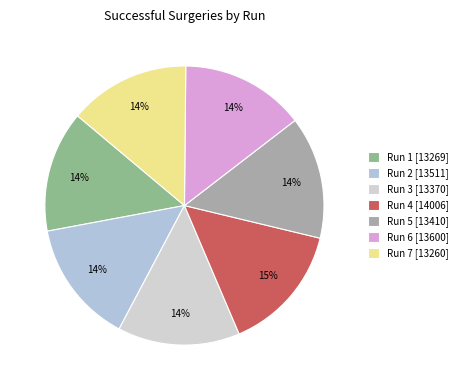

Is there any slice that represents more than half of the pie?

No